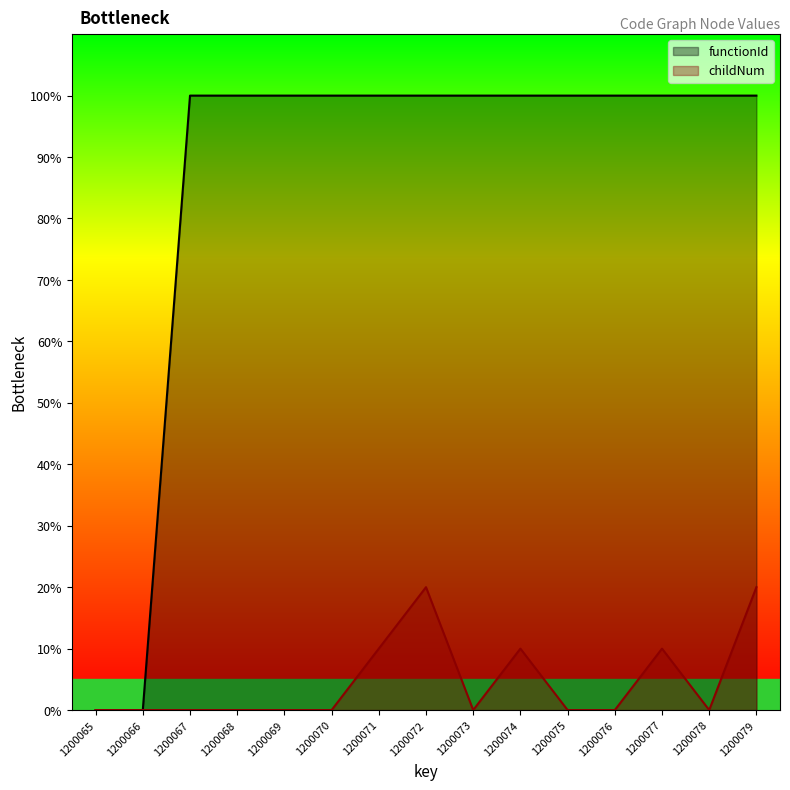

Rank the categories by functionId value from highest to lowest.

1200067, 1200068, 1200069, 1200070, 1200071, 1200072, 1200073, 1200074, 1200075, 1200076, 1200077, 1200078, 1200079, 1200065, 1200066